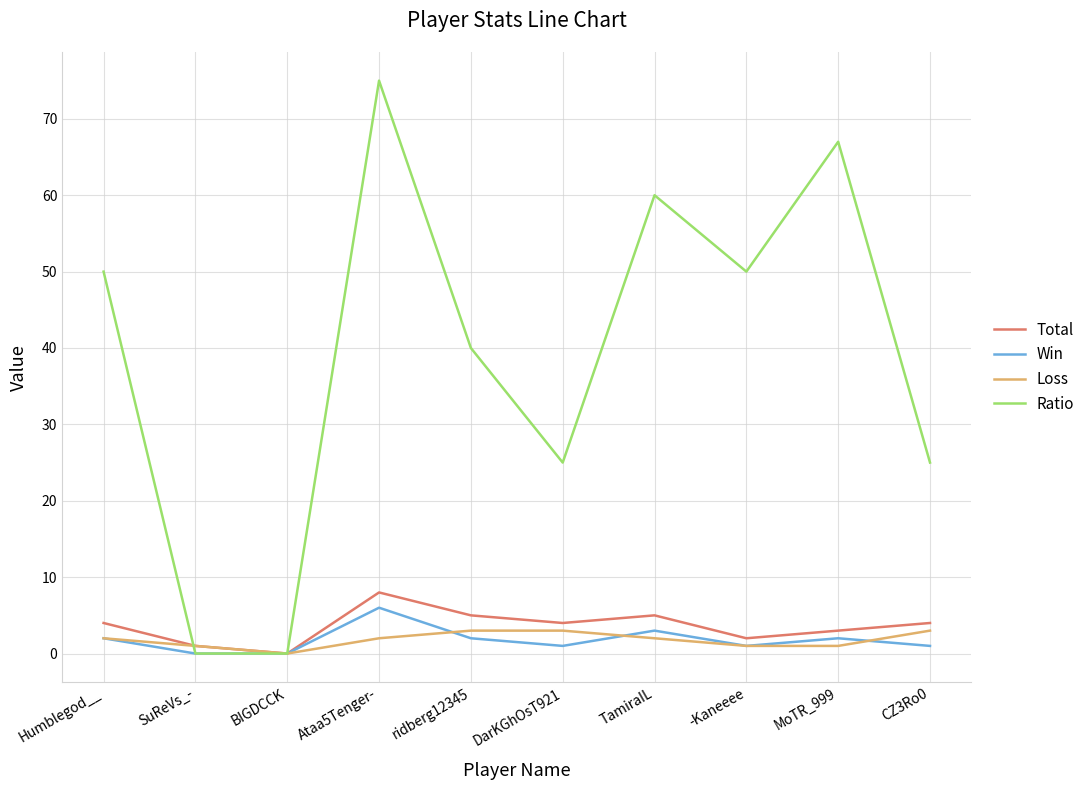

At how many categories does at least one series exceed 27?

6